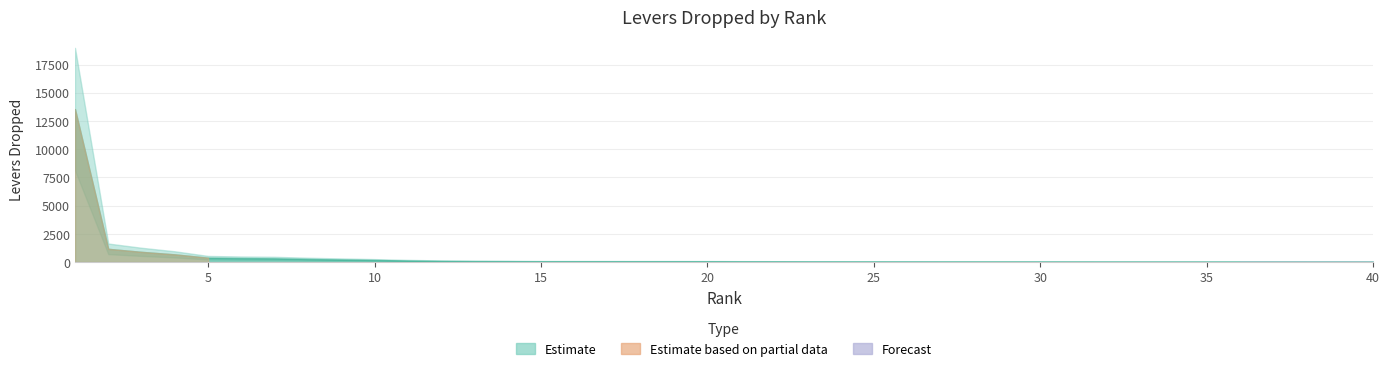

Which has a higher value, 17 or 15?

15